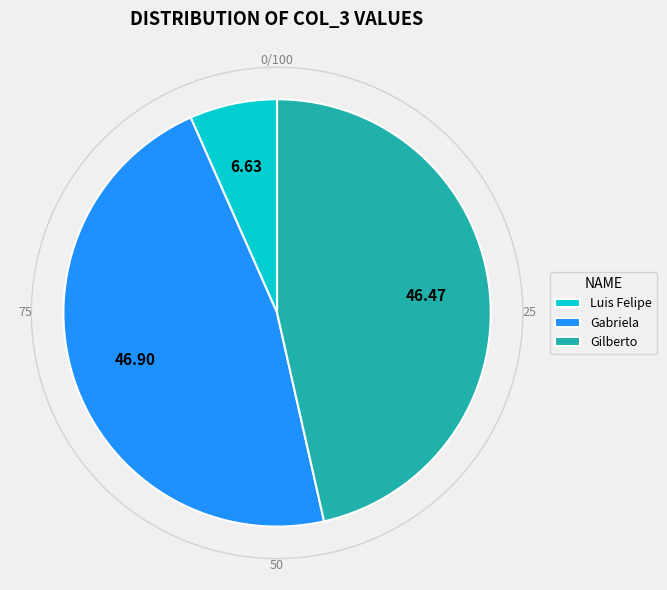

Between Gabriela and Gilberto, which is larger?

Gabriela